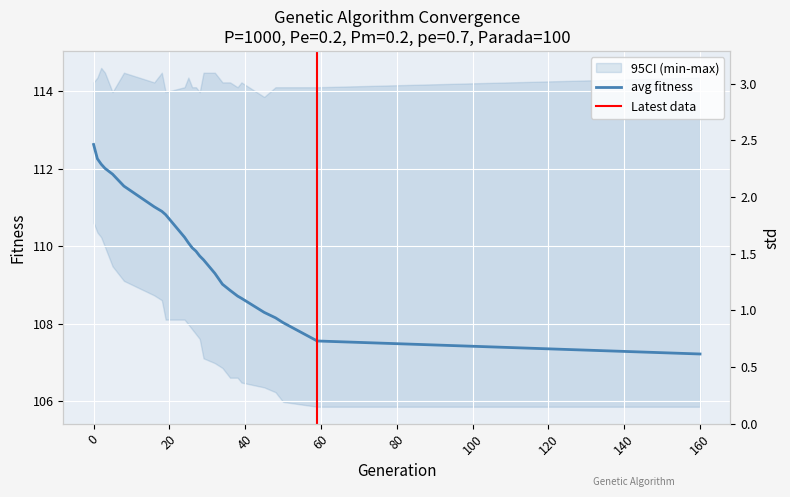

True or false: avg and min intersect in this chart.

False